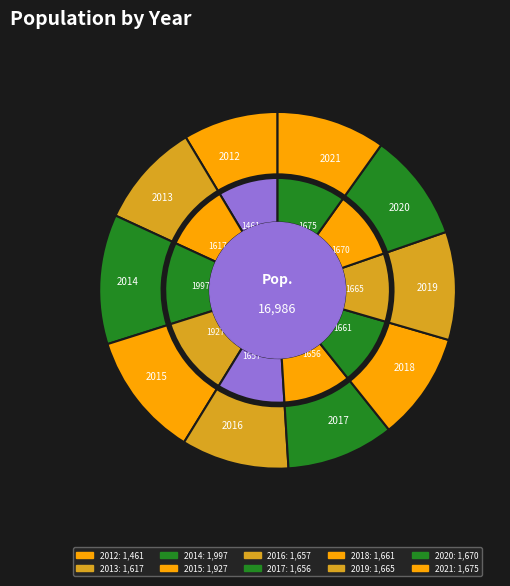

Rank the categories by value from highest to lowest.

2014, 2015, 2021, 2020, 2019, 2018, 2016, 2017, 2013, 2012